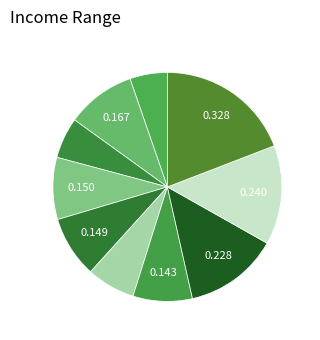

Count the number of slices in the pie.

10